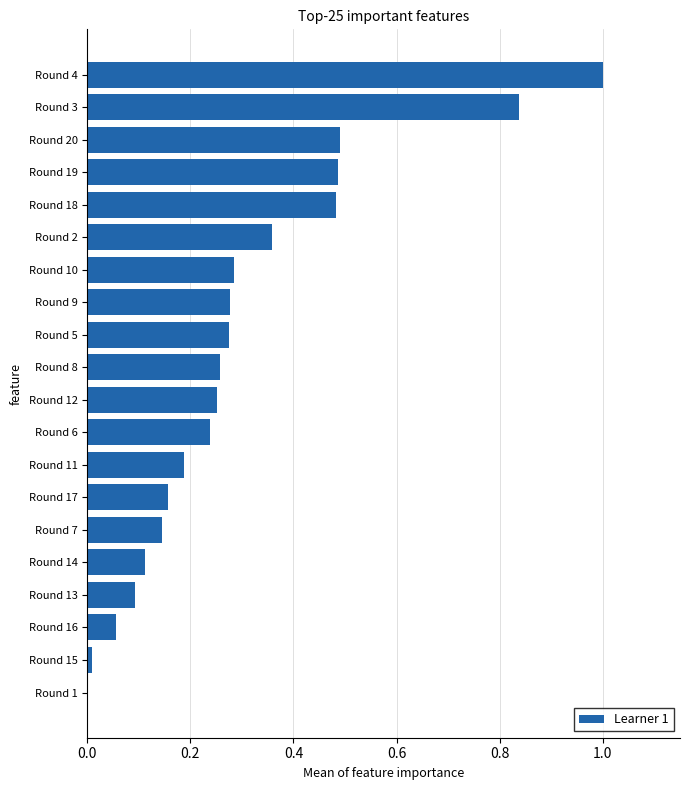

What is the sum of all values?

6.0